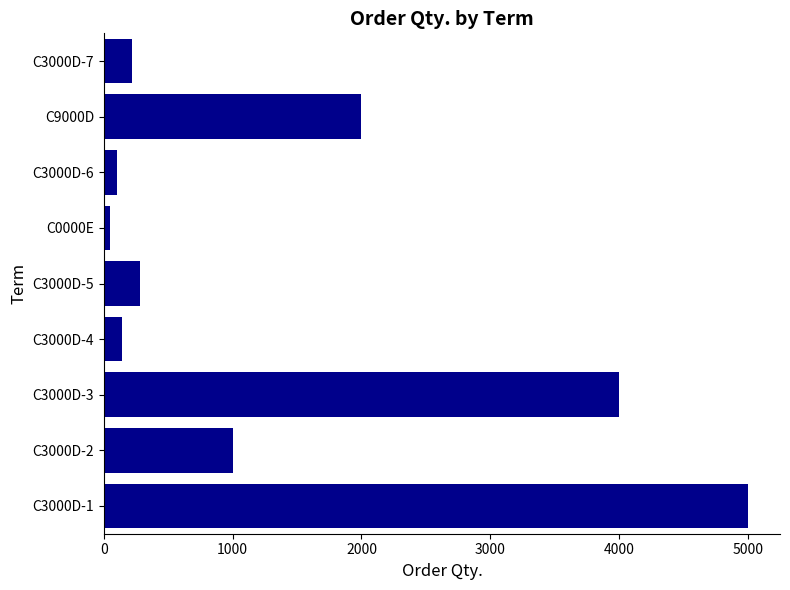

What is the sum of all values?

12781